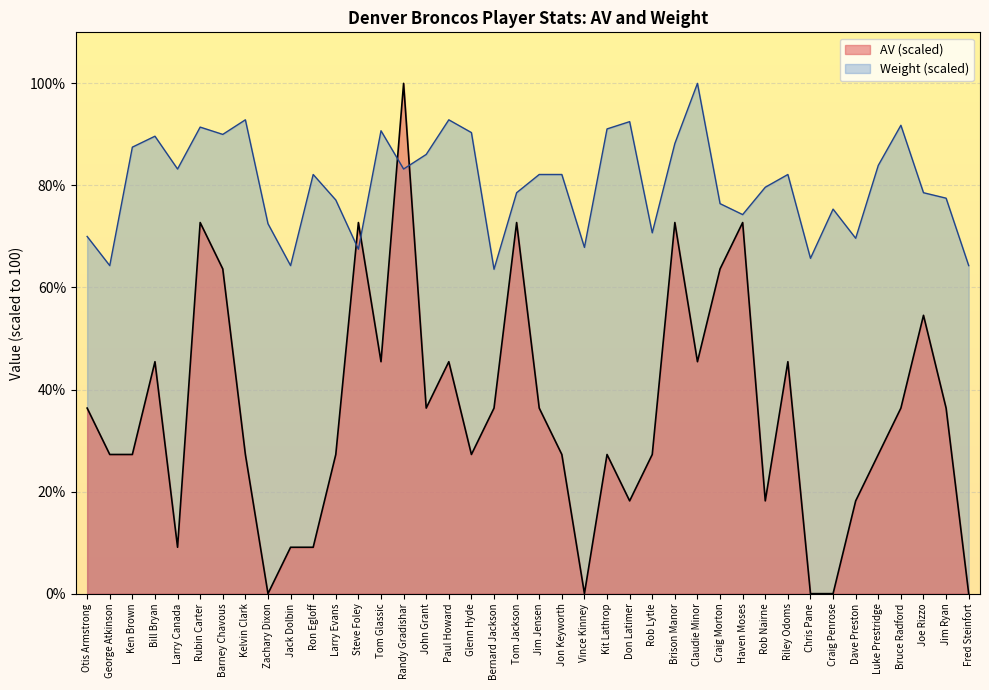

Between Bruce Radford and Riley Odoms, which is larger?

Riley Odoms